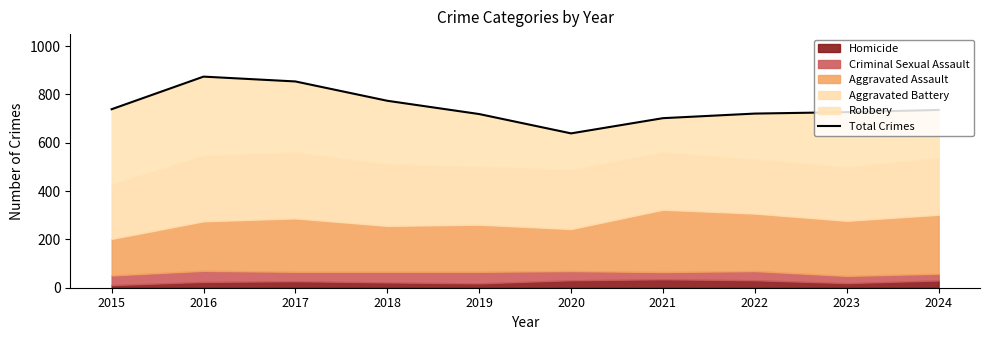

Rank the categories by value from highest to lowest.

2016, 2017, 2018, 2015, 2024, 2023, 2022, 2019, 2021, 2020